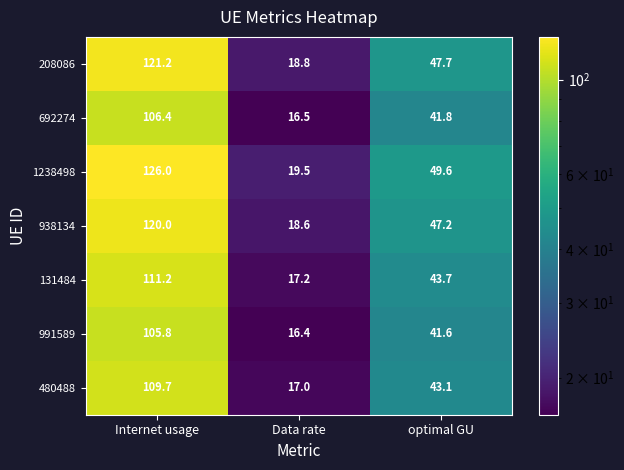

Is the value of 1238498 at Internet usage greater than the value of 131484 at optimal GU?

Yes